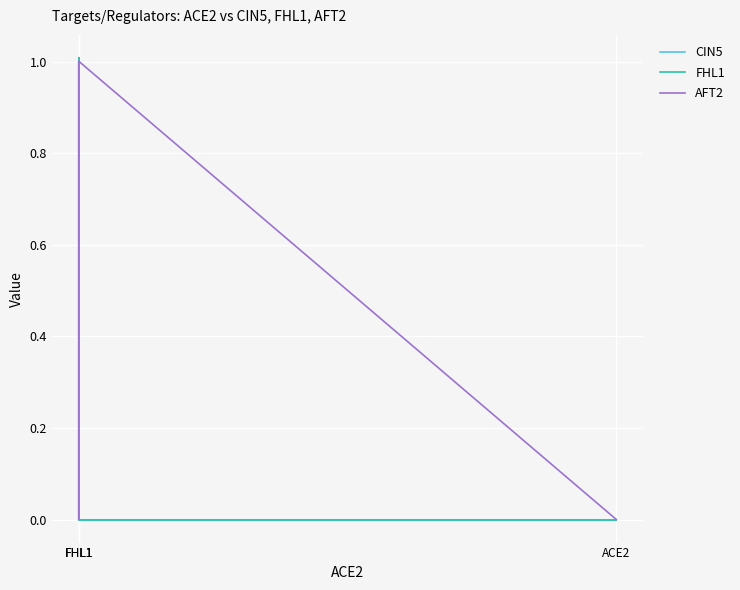

How many times do AFT2 and CIN5 cross each other?

1